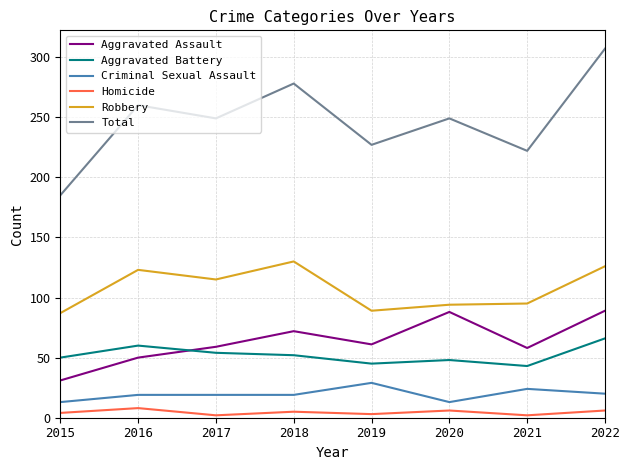

What are all the series names shown in the legend?

Aggravated Assault, Aggravated Battery, Criminal Sexual Assault, Homicide, Robbery, Total